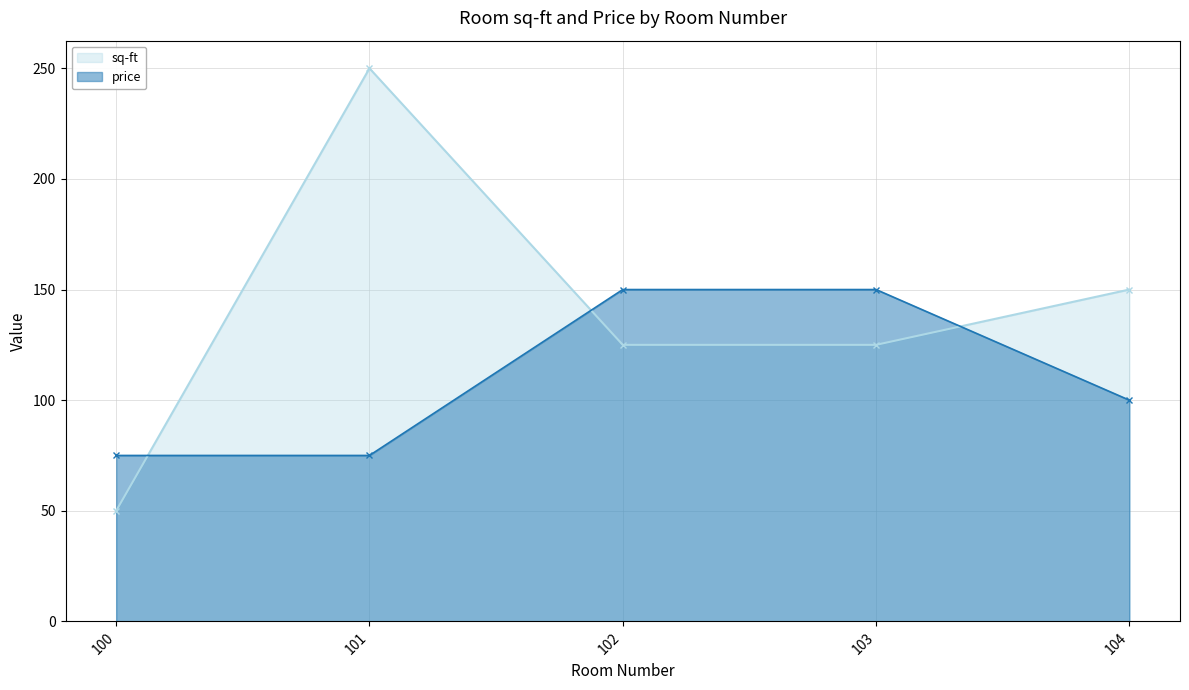

How many sq-ft values are between 125 and 150?

3